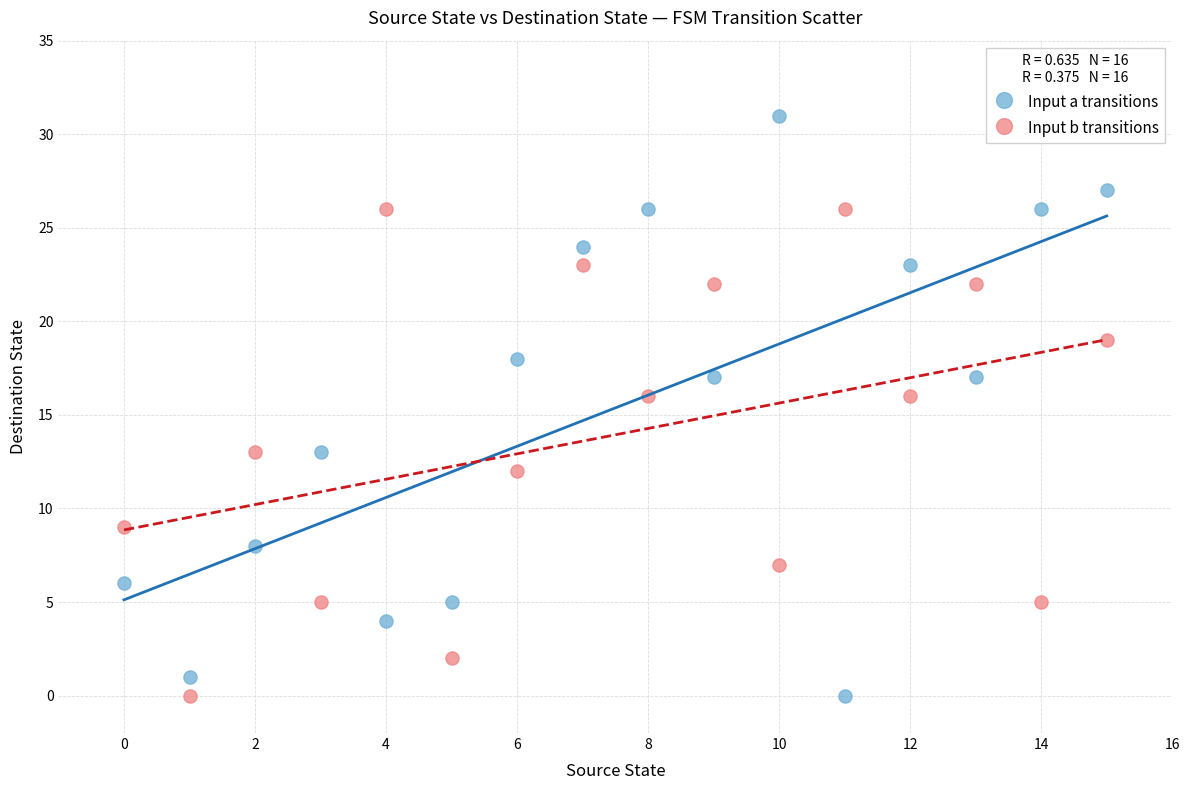

Which series contains the highest Y value?

Input a transitions